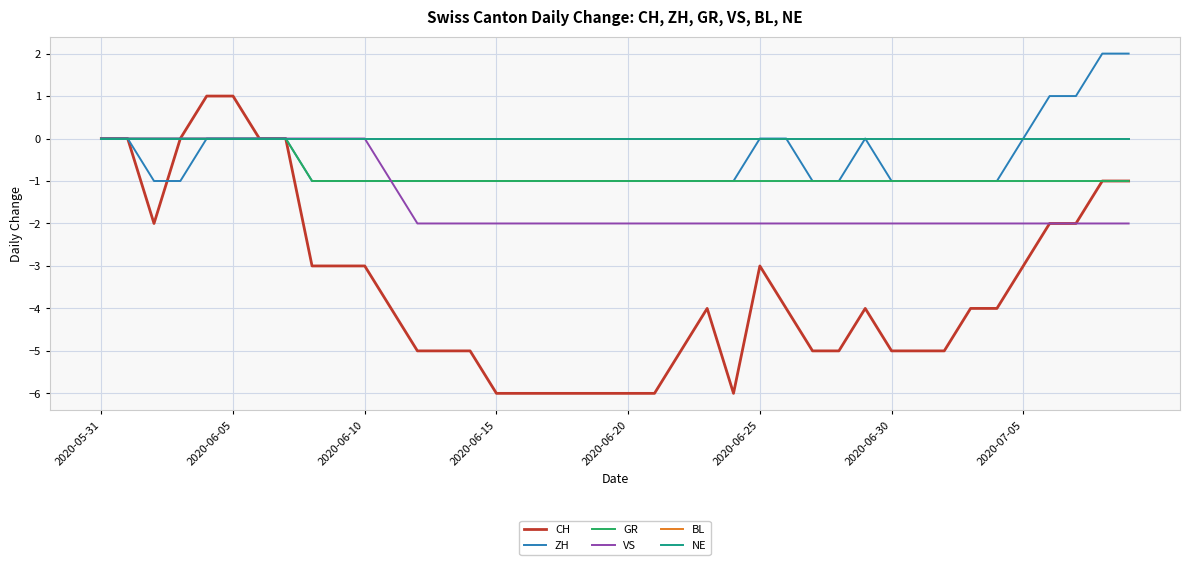

In ZH, how many points are higher than both neighbors (excluding endpoints)?

1